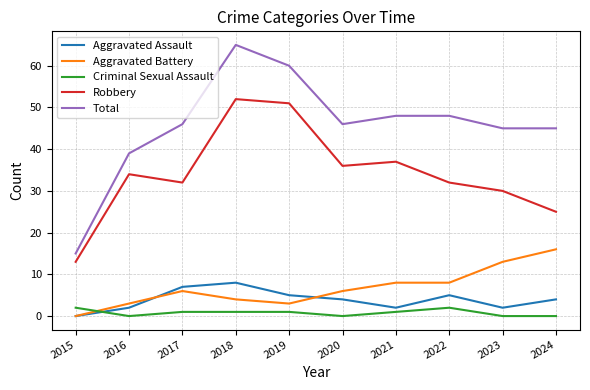

How many categories are shown in the chart?

10